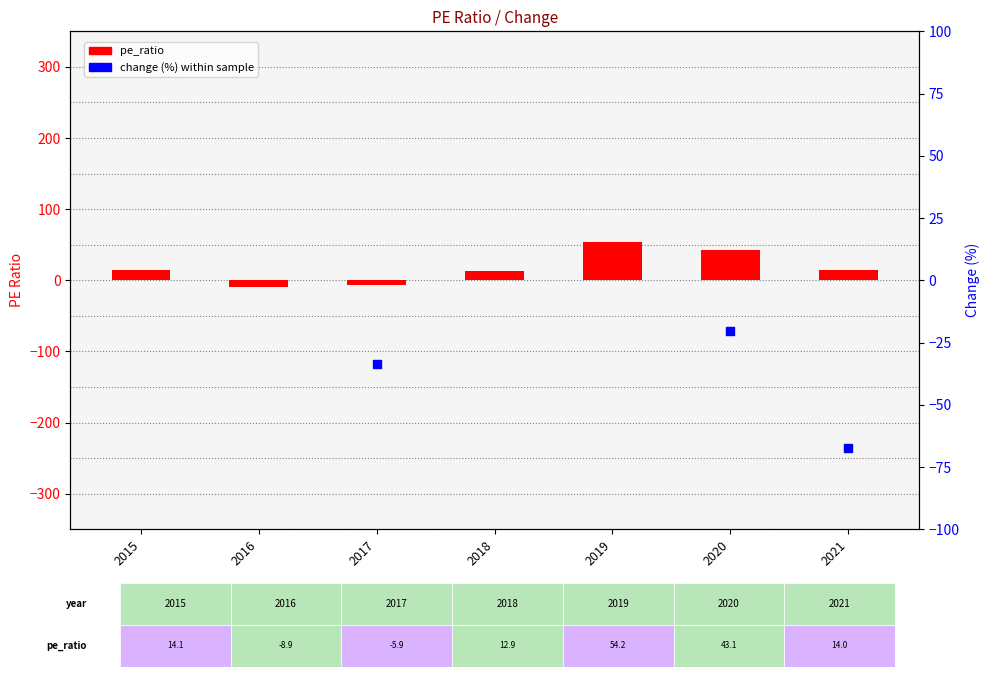

Approximately how many times larger is the value at 2018 compared to 2020?

0.3